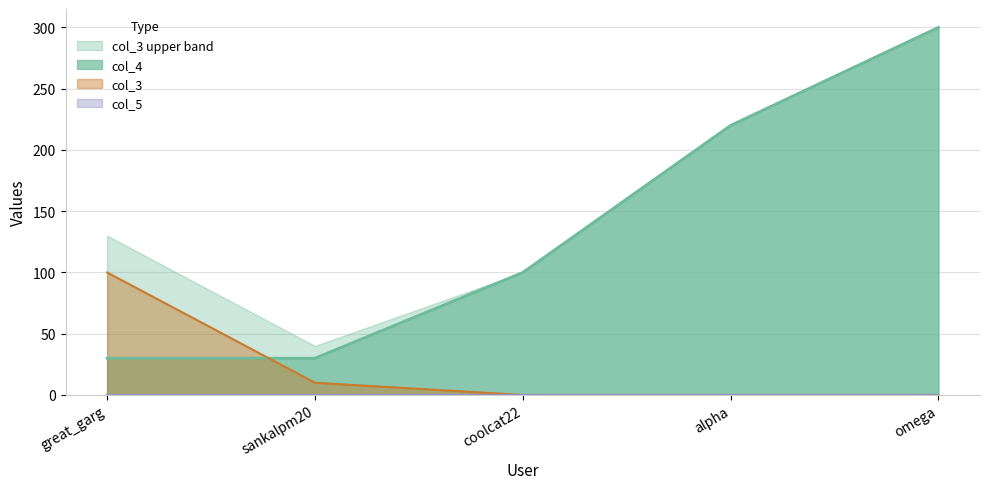

List the labels in order of value, largest first.

omega, alpha, coolcat22, great_garg, sankalpm20